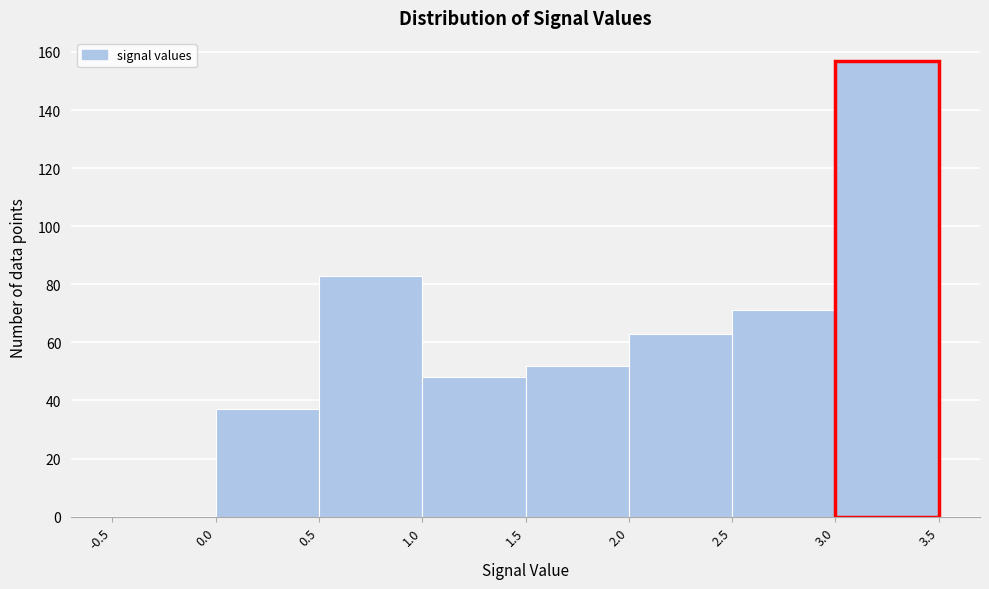

Over which range of the x-axis is the bar tallest?

3.0 to 3.5